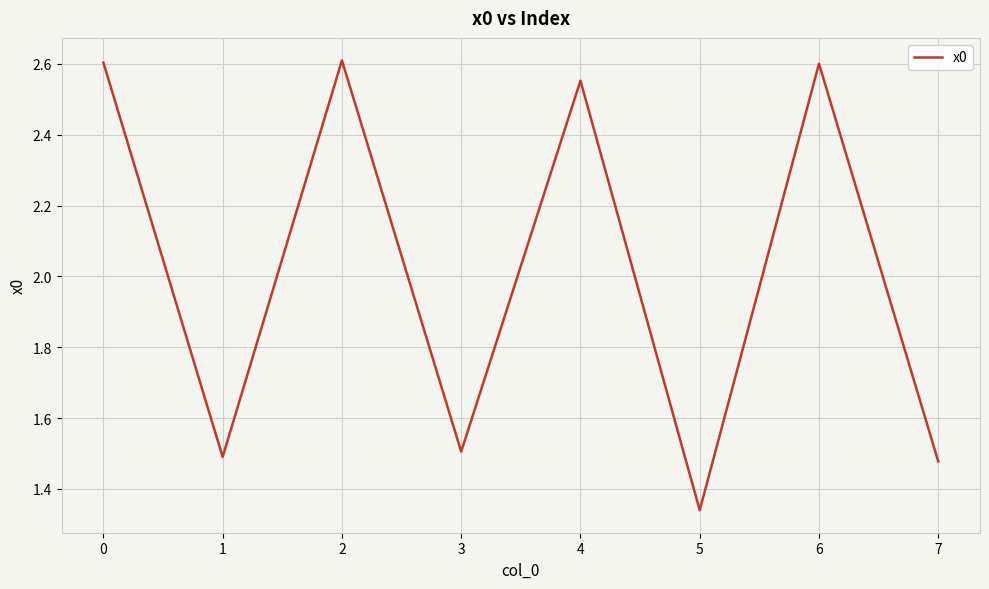

The value at 4 is 2.6. True or false?

True